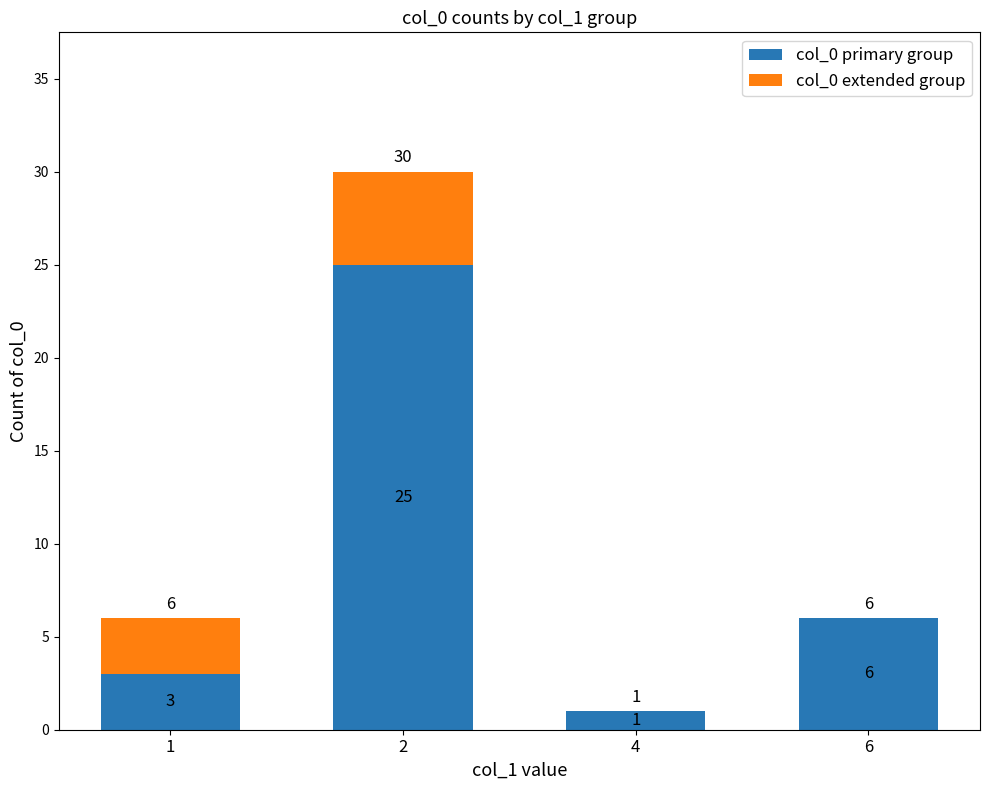

The col_0 primary group series shows 1 at 1. True or false?

False